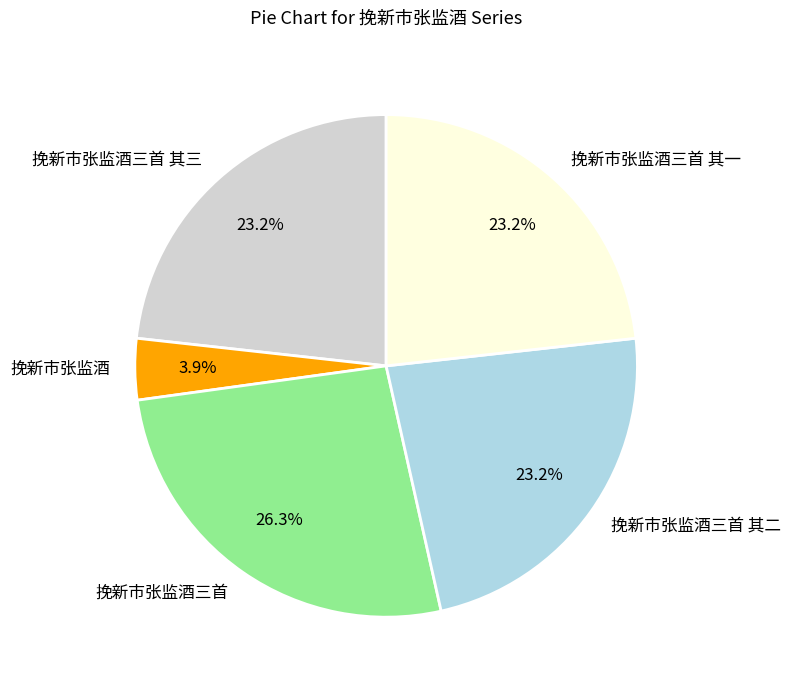

Is there any slice that represents more than half of the pie?

No